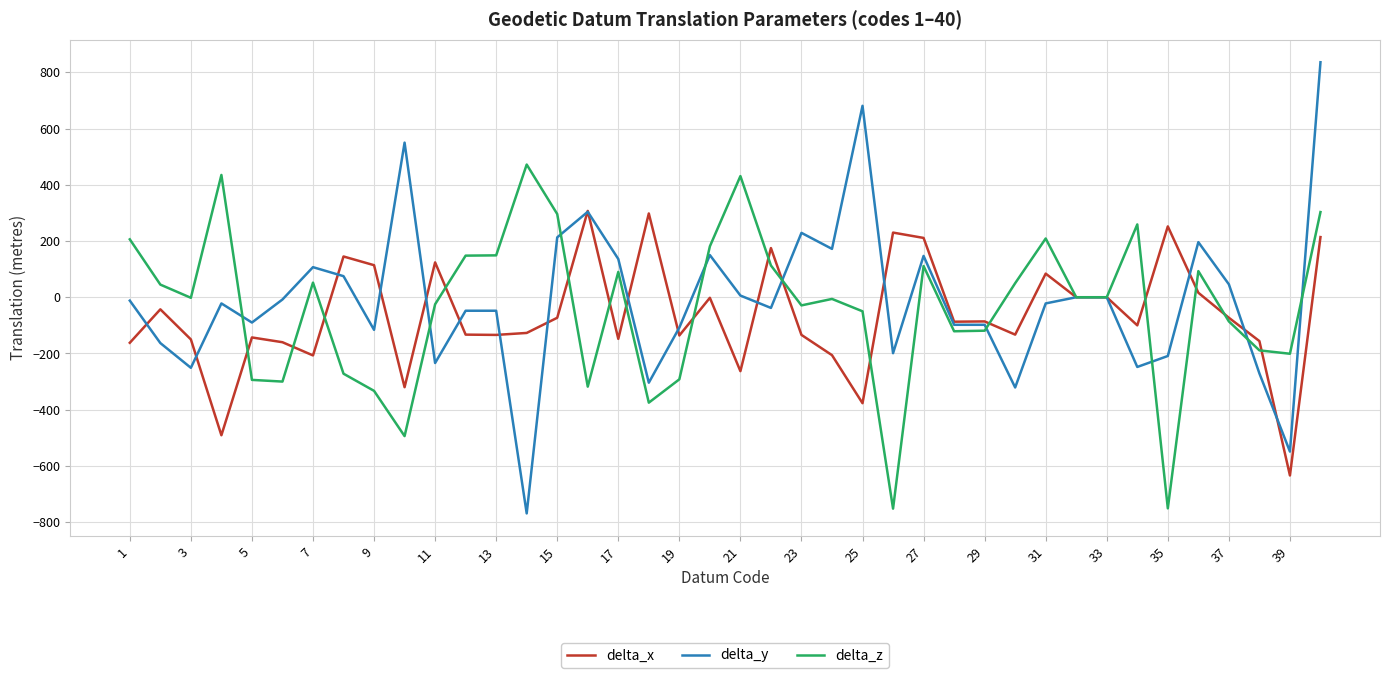

List the series in order of their peak value, lowest first.

delta_x, delta_z, delta_y